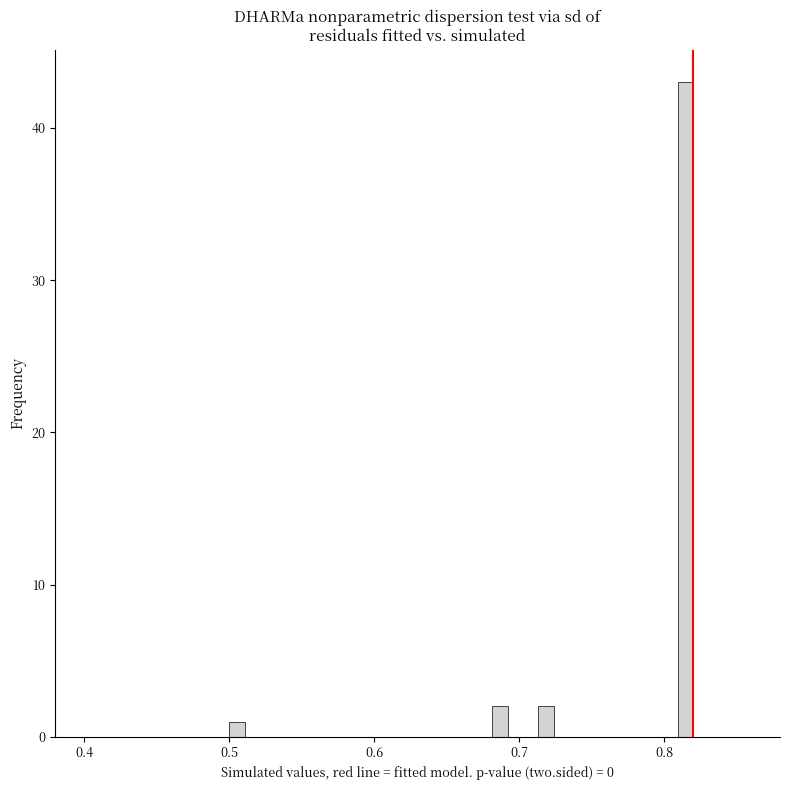

Read against the x-axis, roughly where is the centre of the tallest bar?

0.81